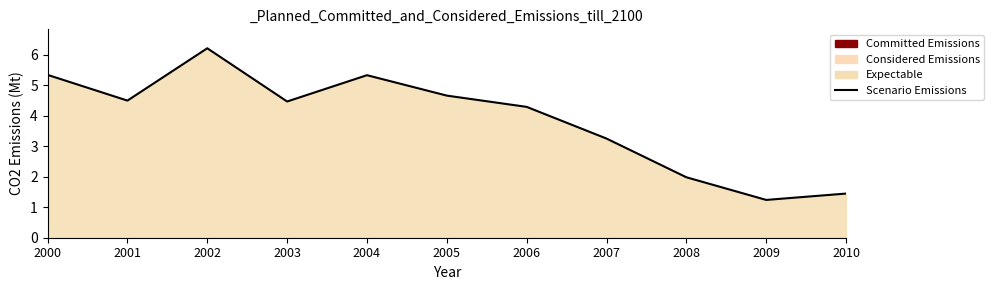

What is the approximate value at 2009?

1.2